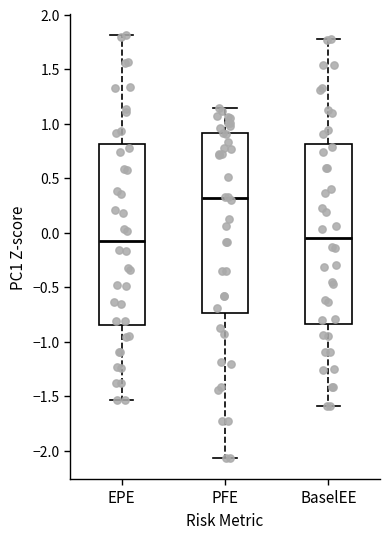

Where does the median line of the box for BaselEE sit on the y-axis? The values are not printed on the chart, so give them approximately, as read against the axis.

-0.05